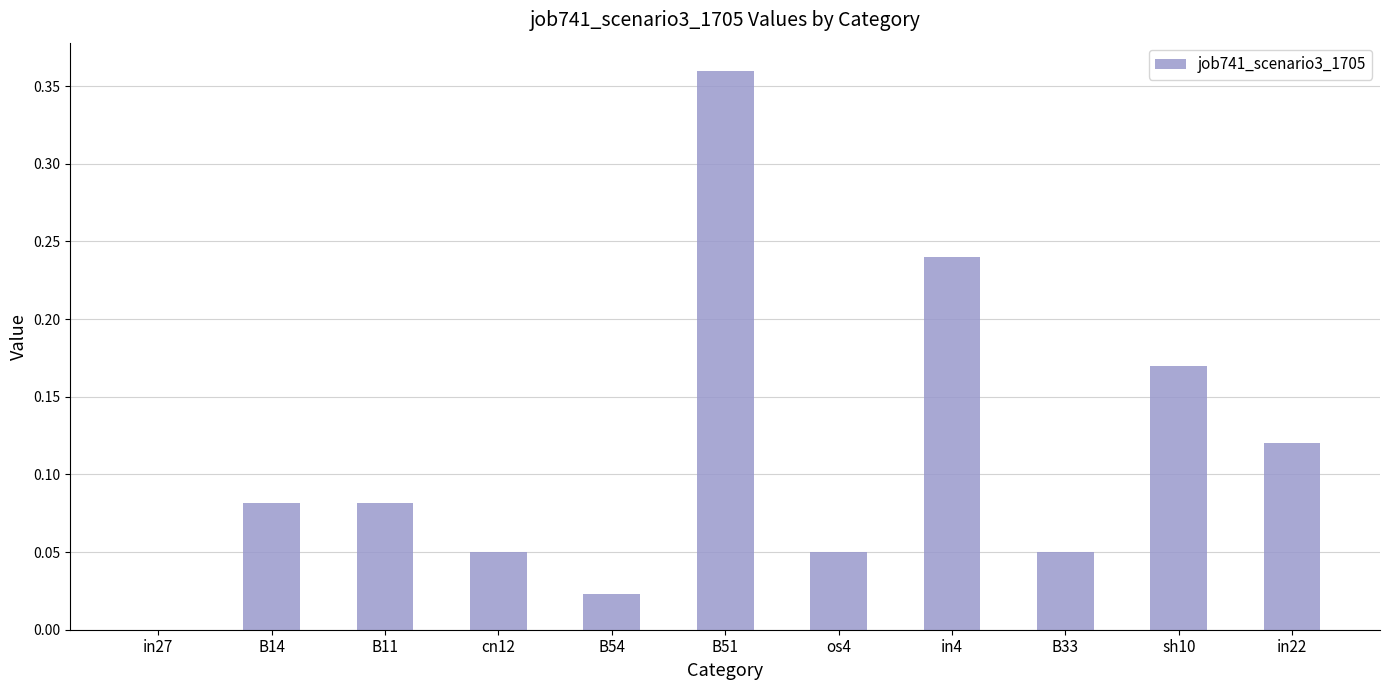

Is it true that the value at cn12 is 0.0?

True